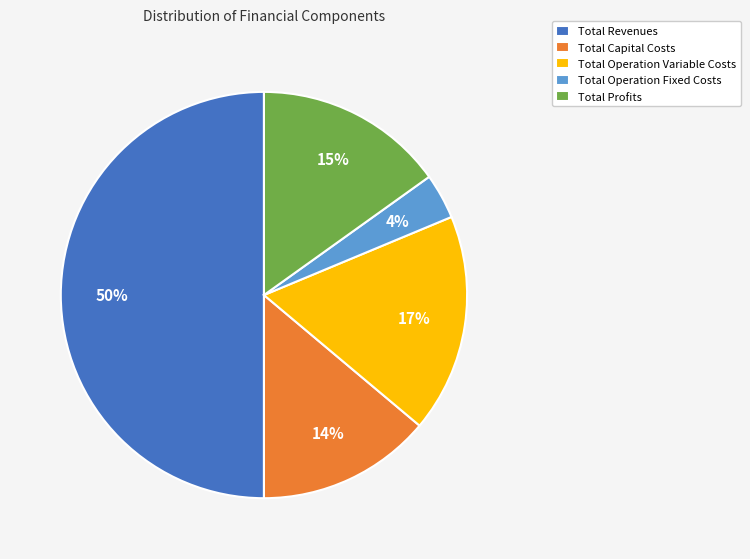

What is the largest slice in the pie chart?

Total Revenues